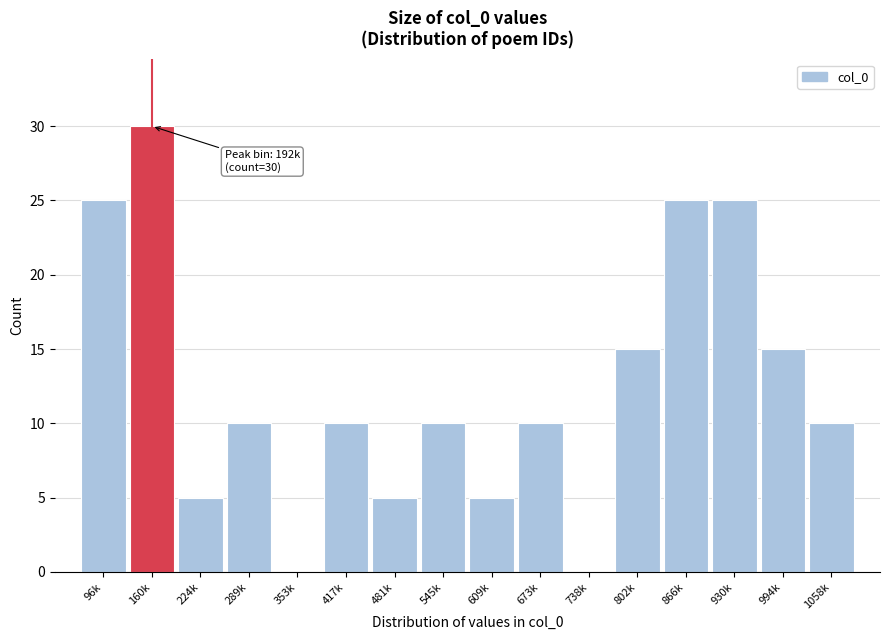

Reading left to right, transcribe all the data shown in this chart.

96k=25	160k=30	224k=5	289k=10	353k=0	417k=10	481k=5	545k=10	609k=5	673k=10	738k=0	802k=15	866k=25	930k=25	994k=15	1058k=10